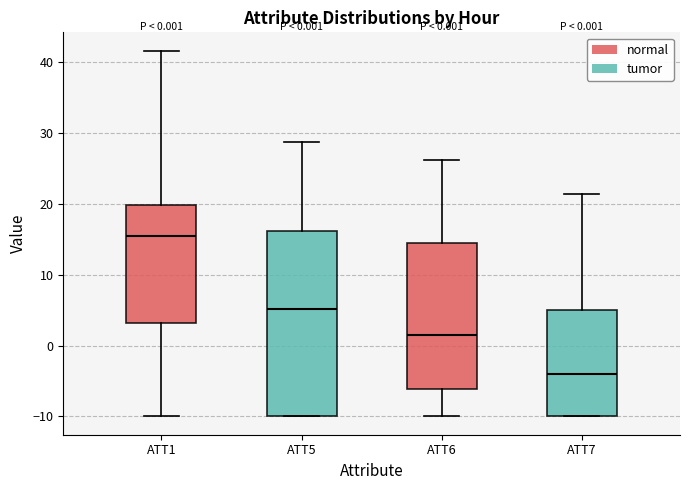

Which box's median line is the highest?

ATT1